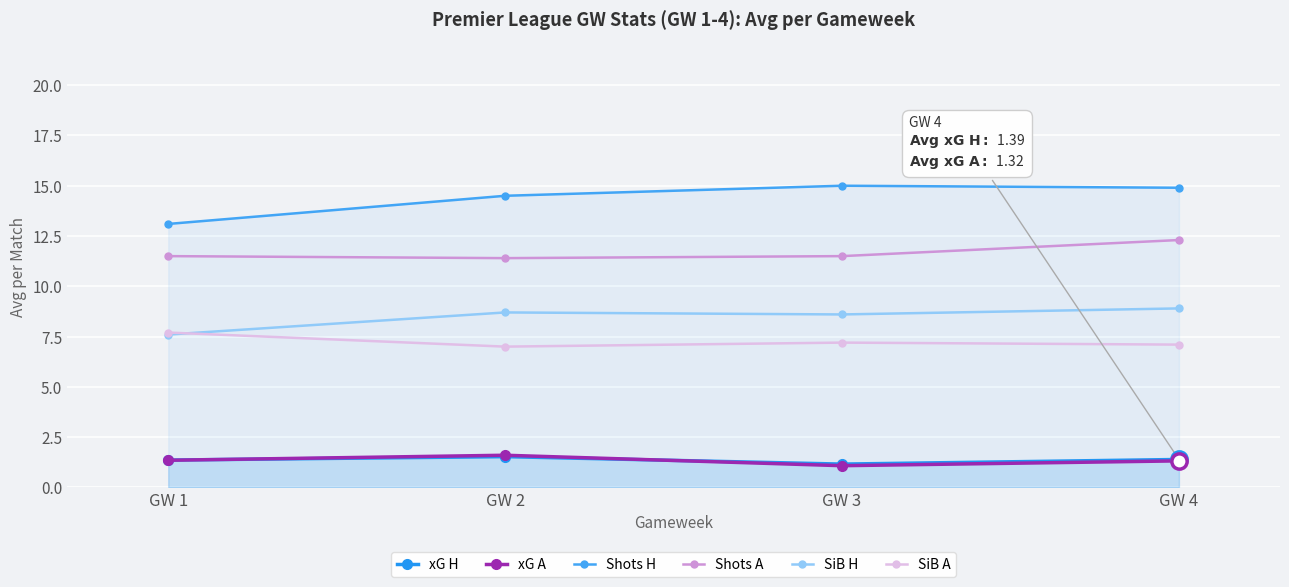

What is the minimum value shown in the chart?

1.1